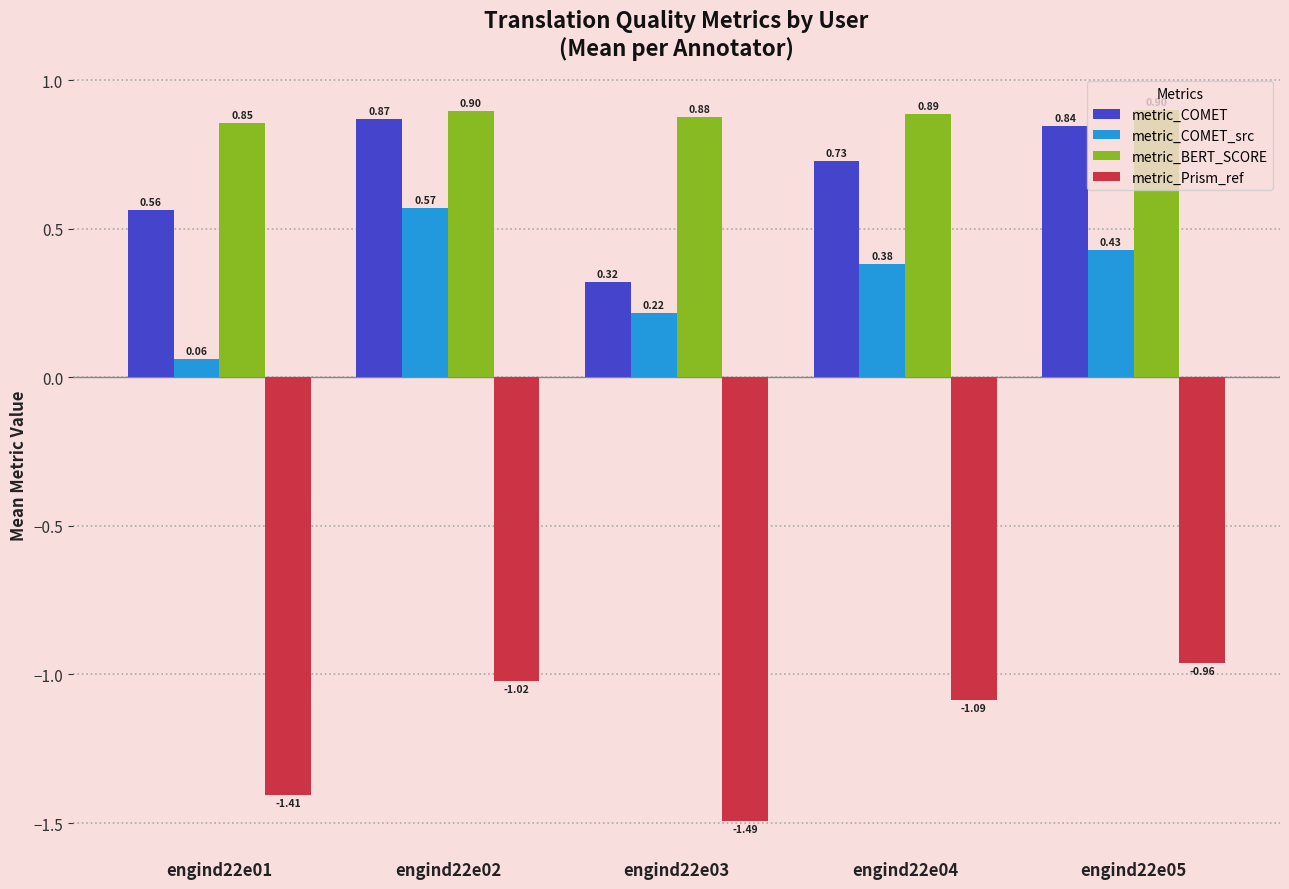

Count the number of categories in the chart.

5